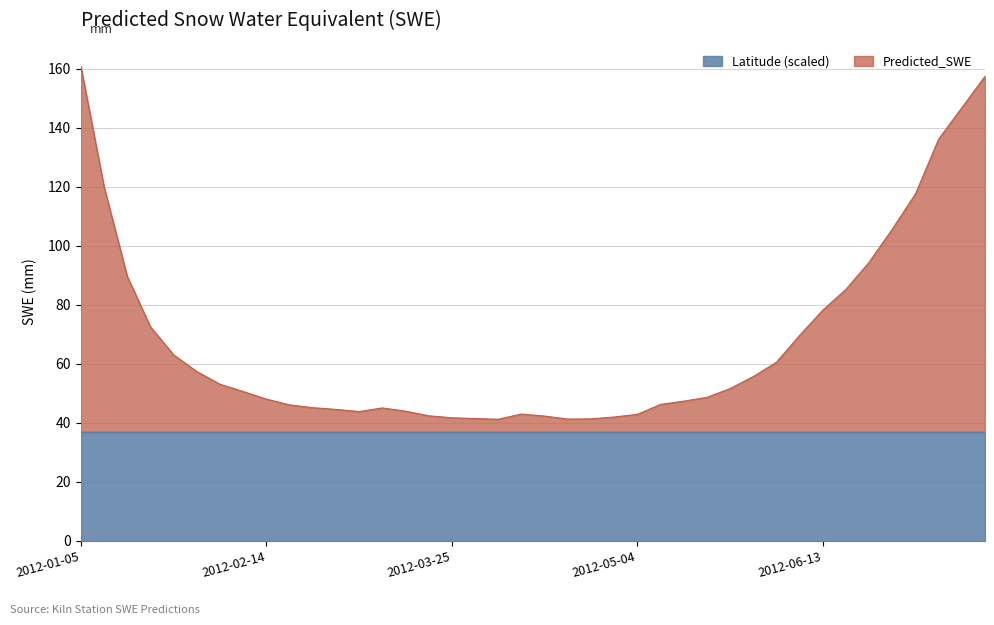

What is the maximum value shown in the chart?

160.7